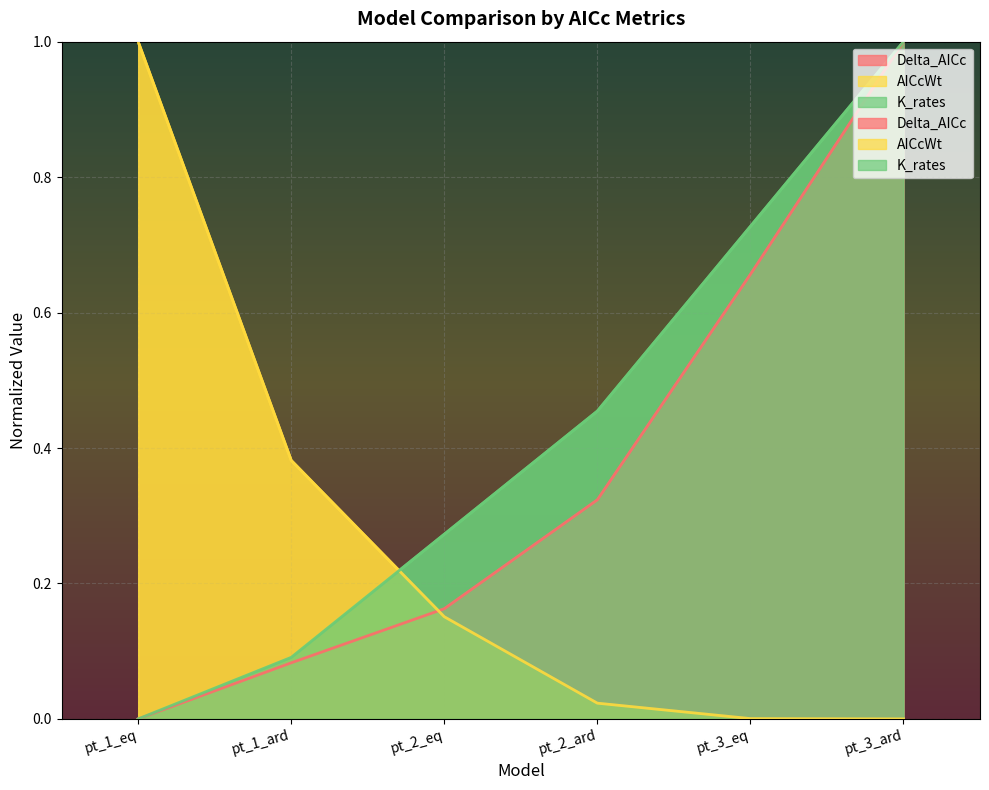

What is the average value of the Delta_AICc series?

0.4